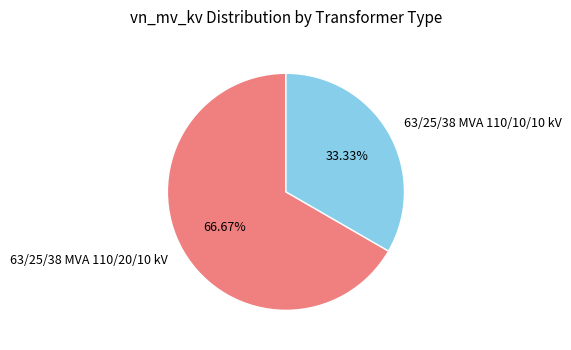

How many slices are in this pie chart?

2